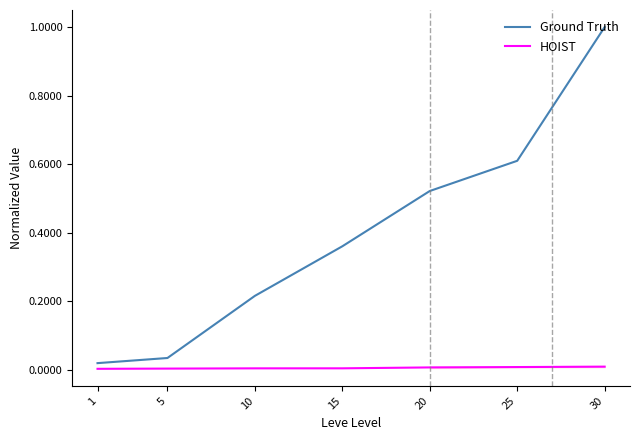

True or false: HOIST and Ground Truth cross at least once.

False